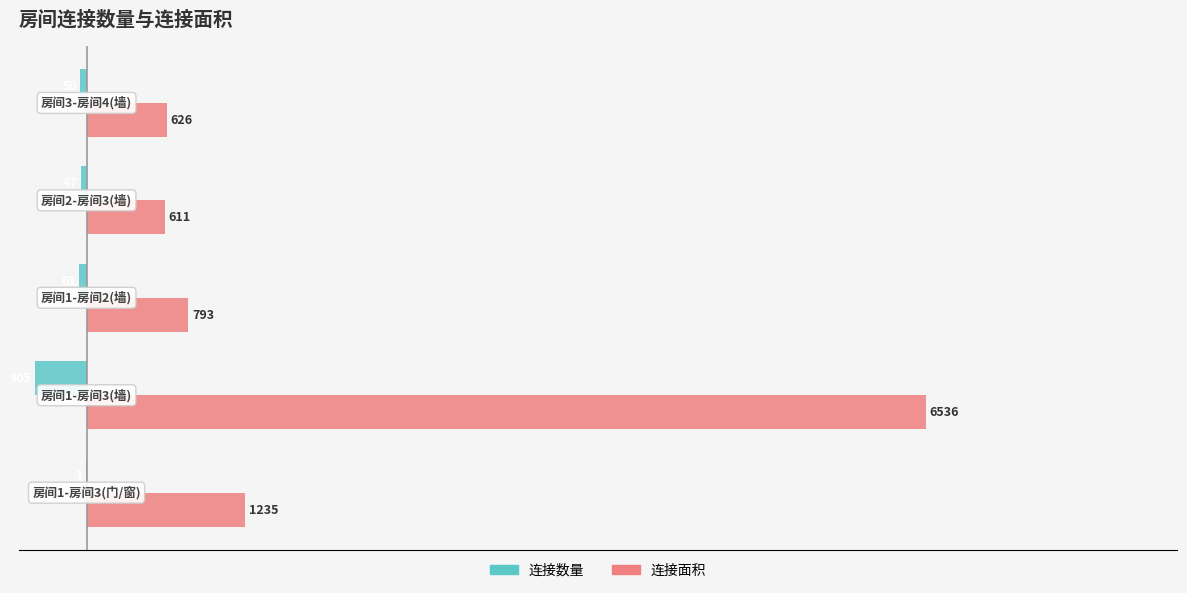

What is the greatest value displayed?

6536